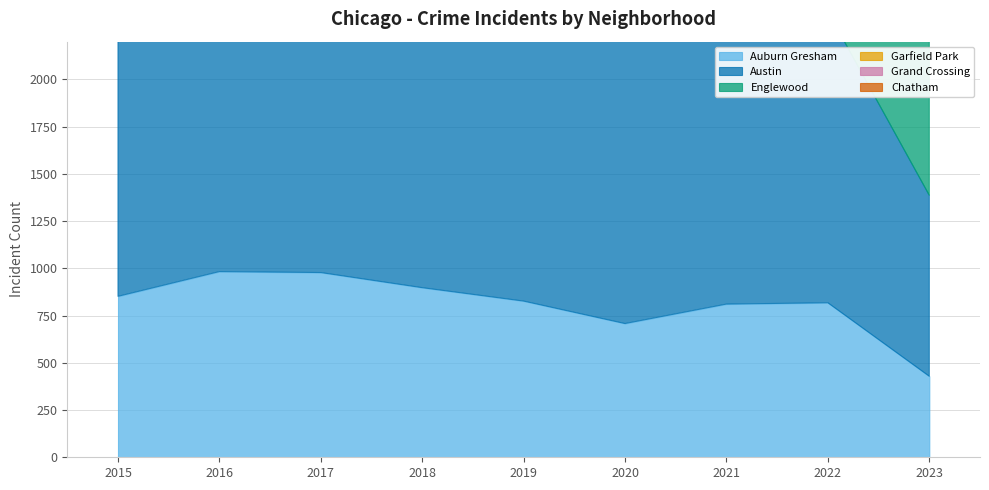

What is the difference between the maximum and minimum values in the Austin series?

1128